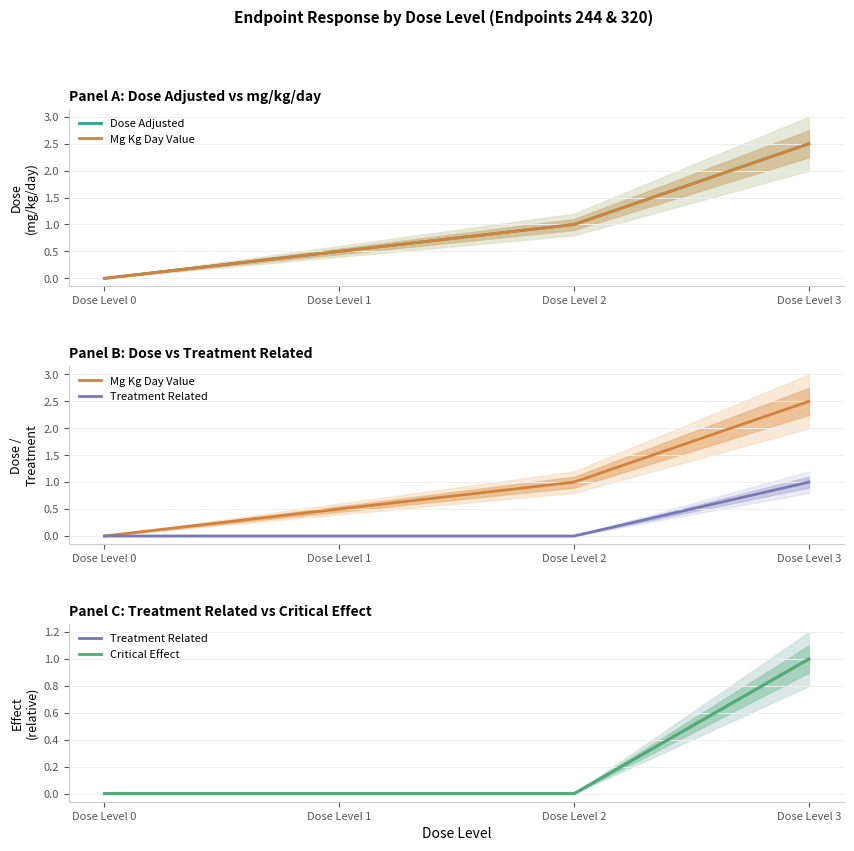

What is the value of the Dose Adjusted point at the 2nd from the left?

0.5